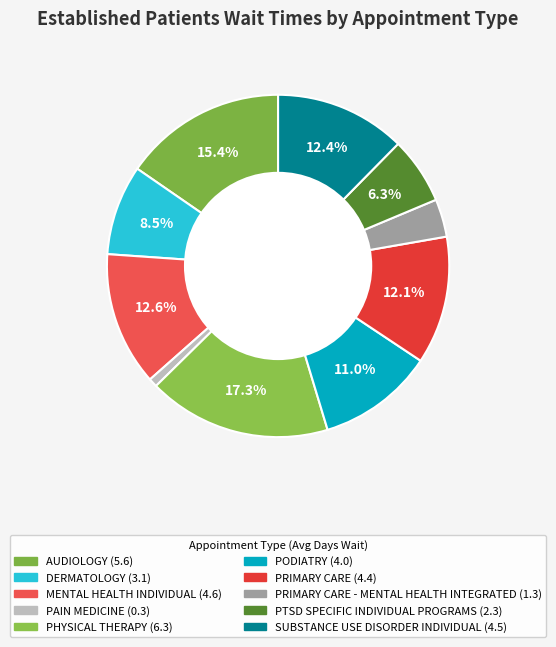

How many segments does this pie chart have?

10